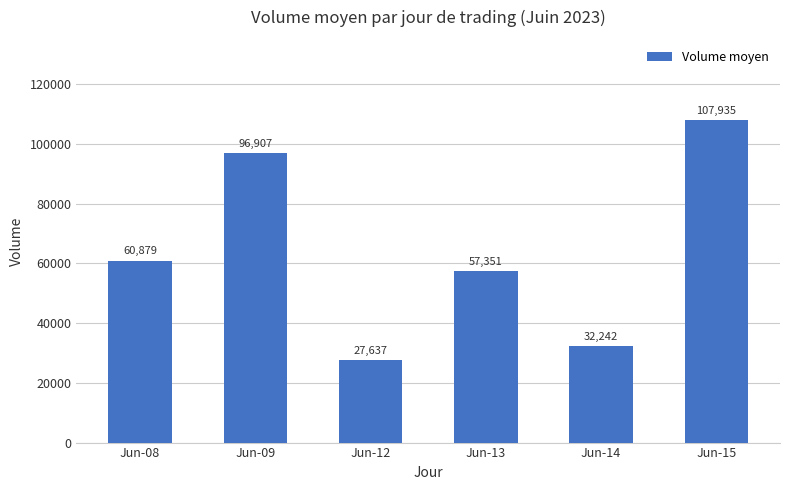

Are the bars grouped side by side (vs. stacked)?

No